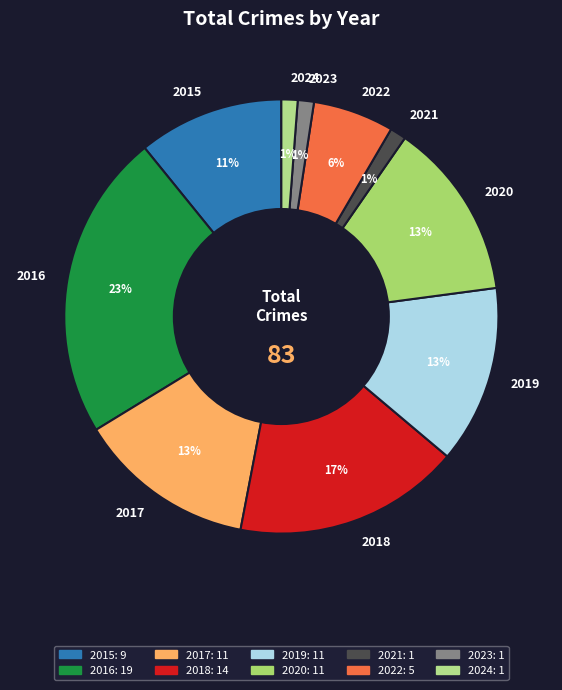

Combined, do 2024 and 2022 account for over 50%?

No